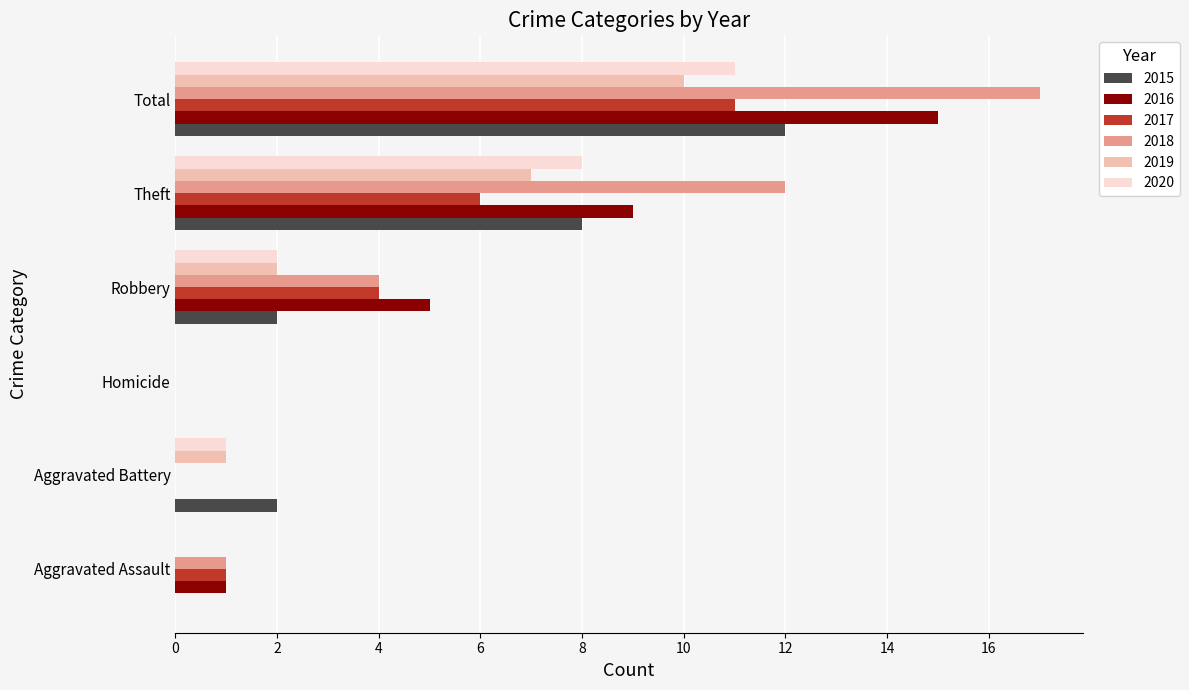

What is the greatest value displayed?

17